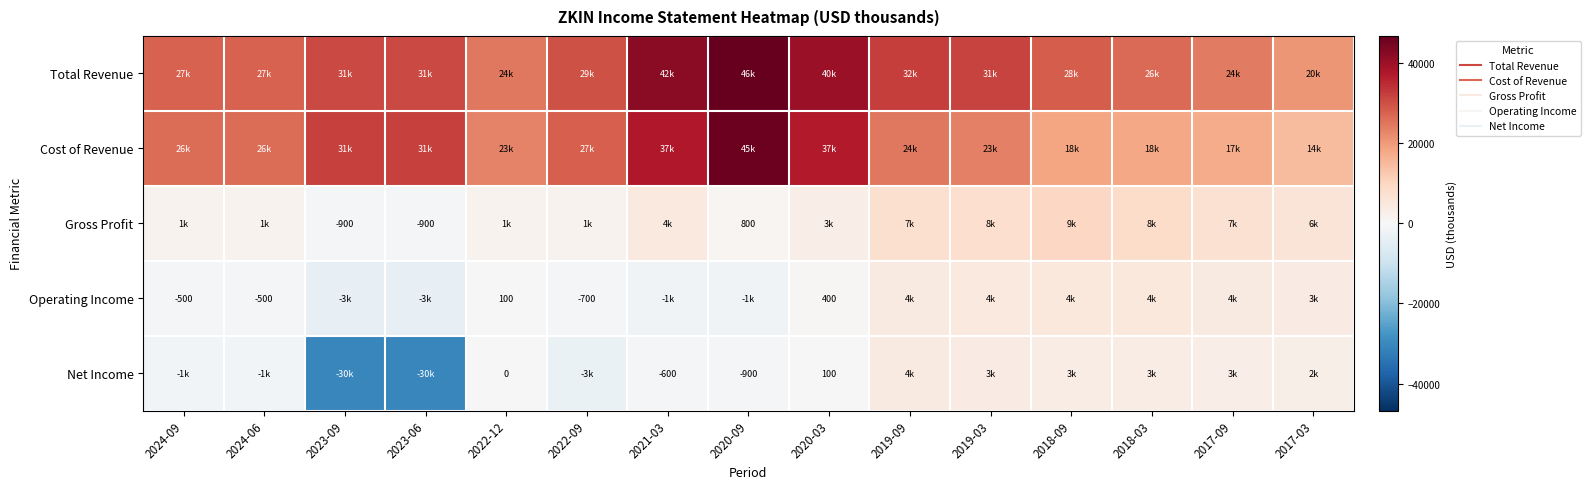

At which label does Operating Income reach its peak?

2018-03